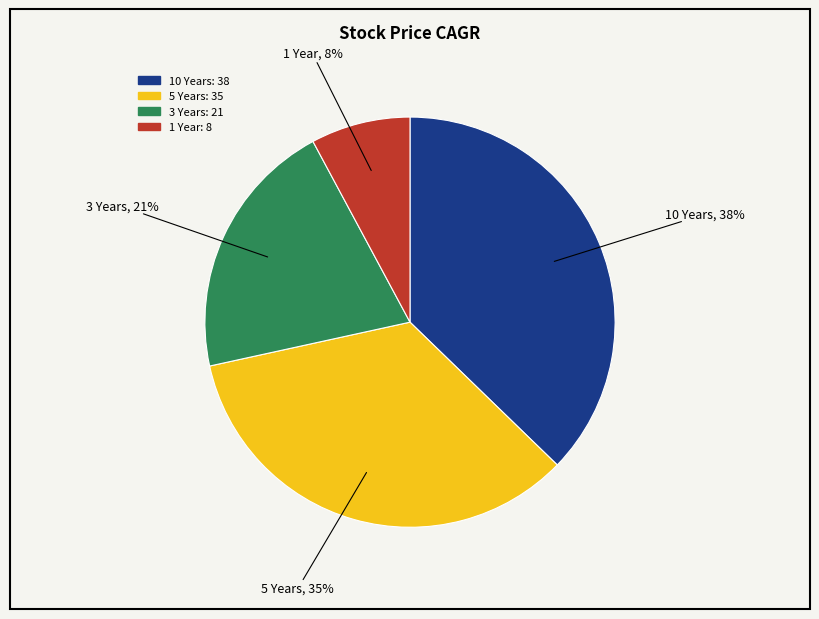

Is there any slice that represents more than half of the pie?

No